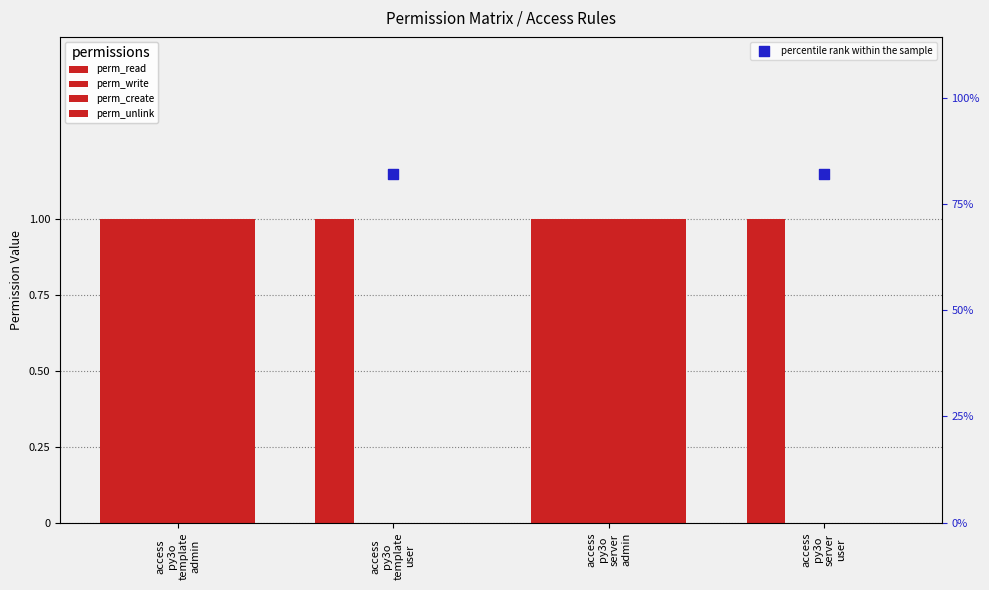

Is the value of perm_create at access
py3o
template
user greater than the value of perm_write at access
py3o
template
admin?

No